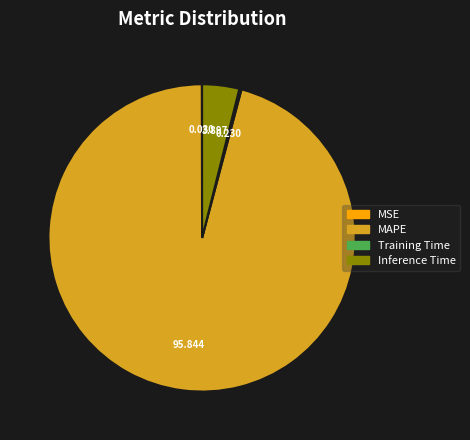

Which slice represents more than half of the pie?

MAPE